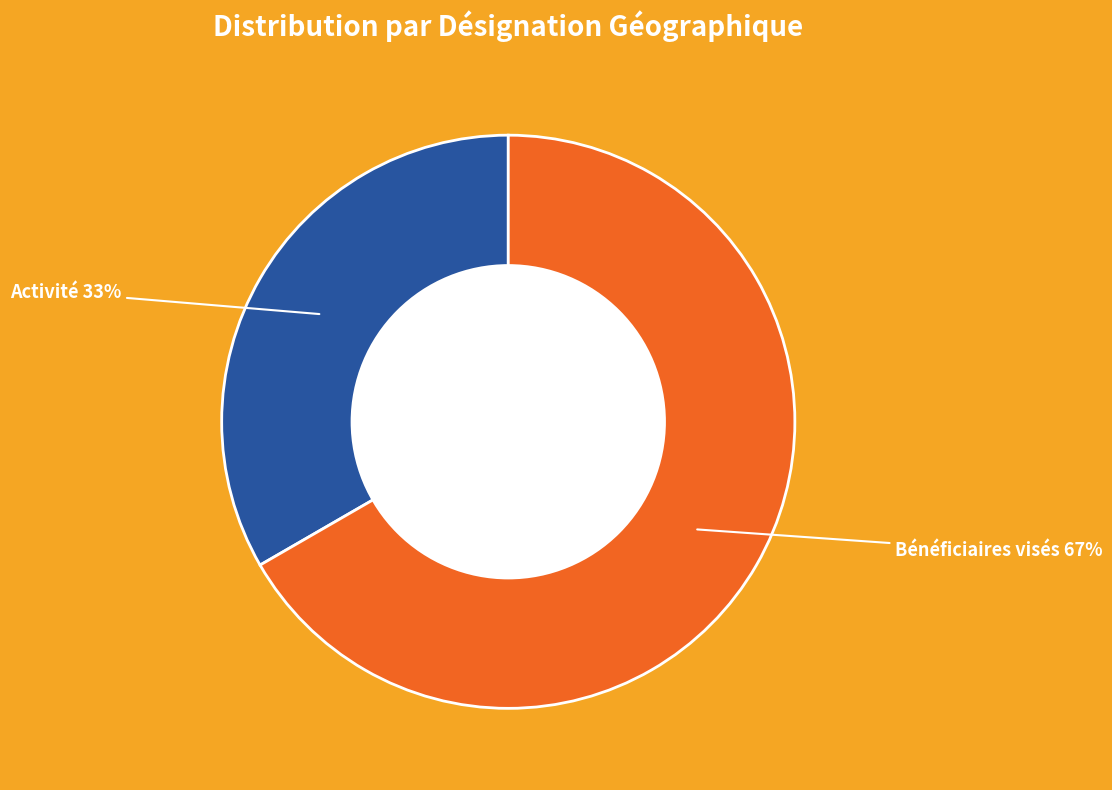

How many segments does this pie chart have?

2